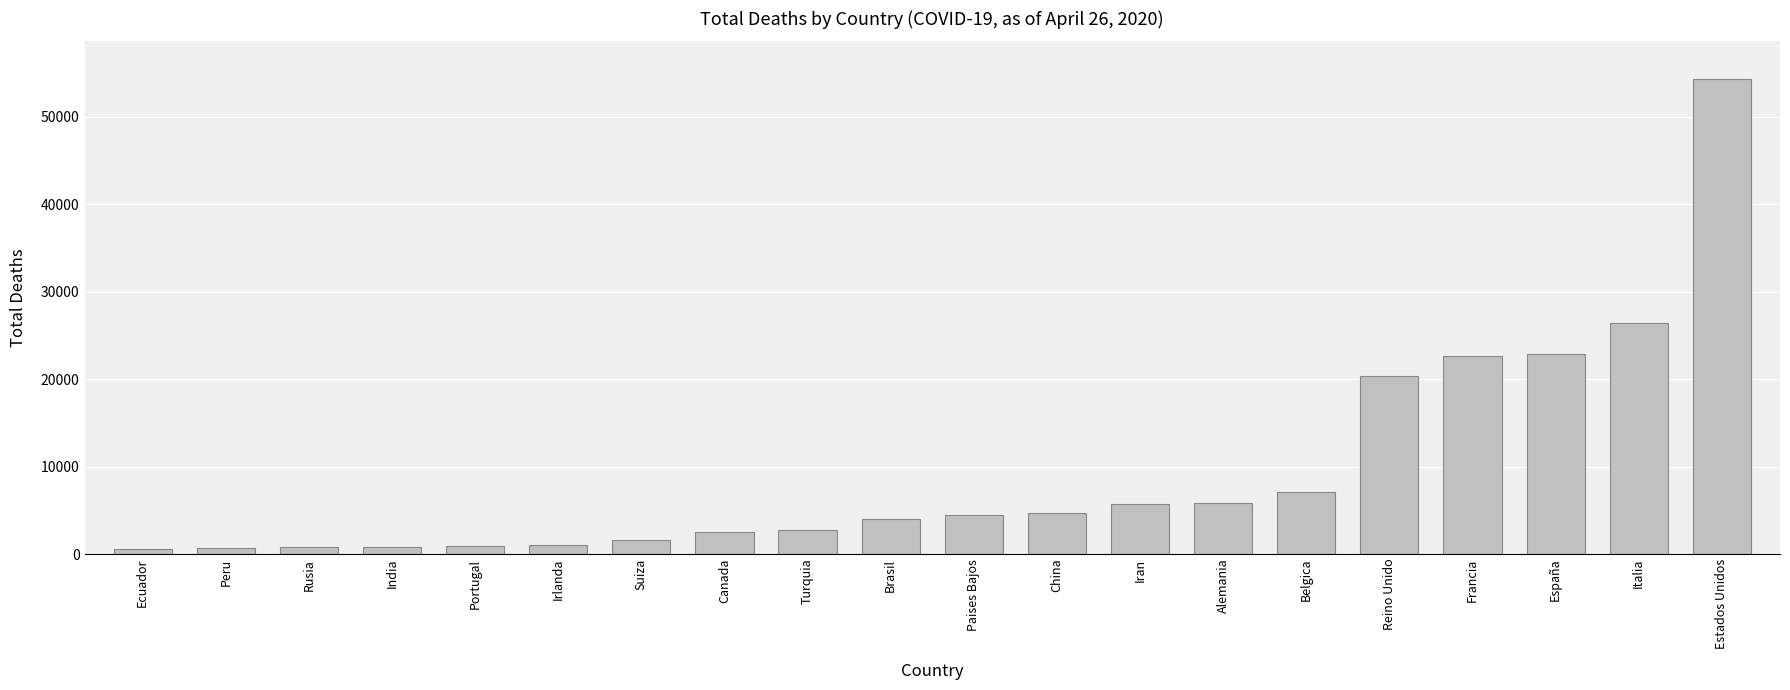

What is the difference between the maximum and minimum values?

53689